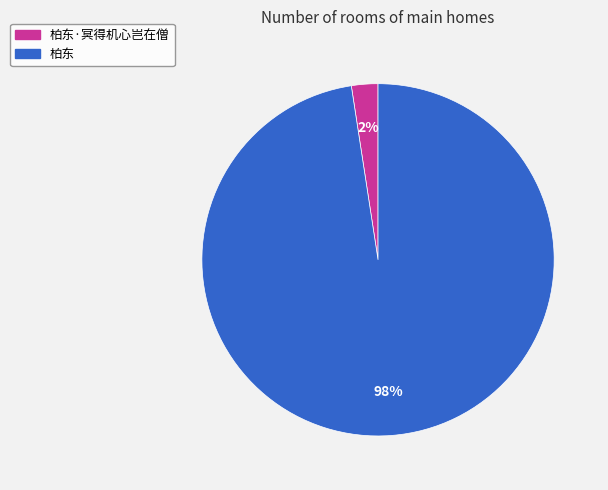

What is the majority slice?

柏东